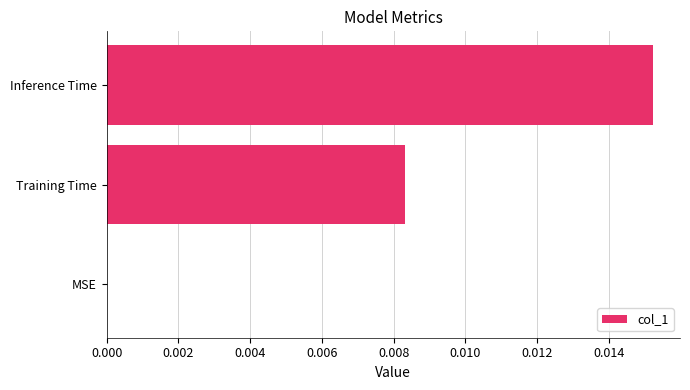

The value at Inference Time is 0.0. True or false?

True